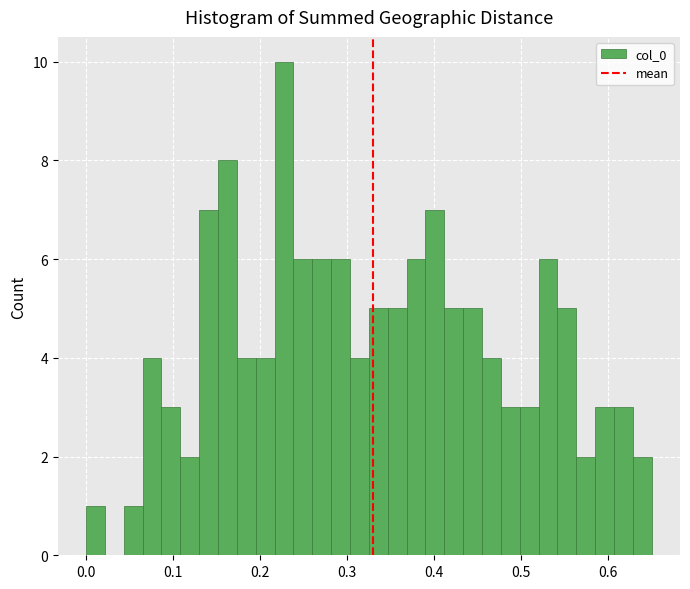

Around what value on the x-axis is the tallest bar? Give the approximate position of its centre, as read against the axis.

0.23